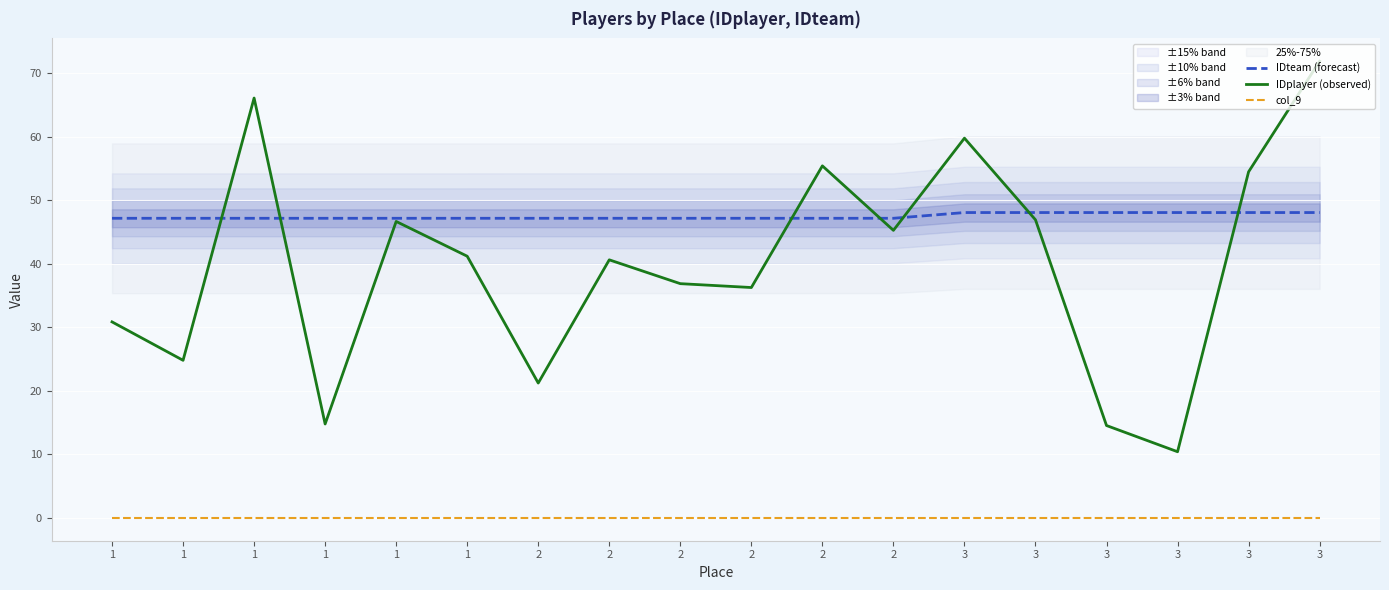

Read the IDplayer (observed) value at 3.

46.9